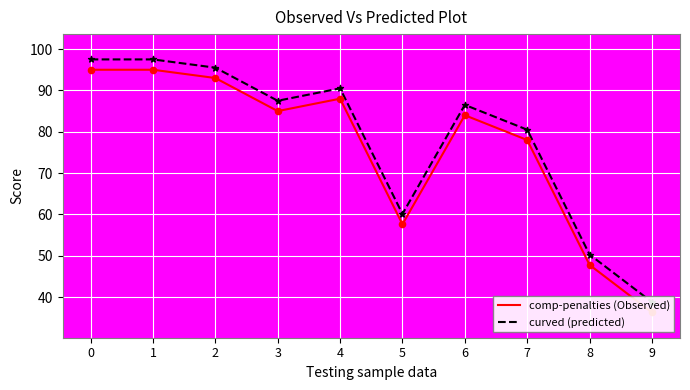

Which series has the largest total across all categories?

curved (predicted)